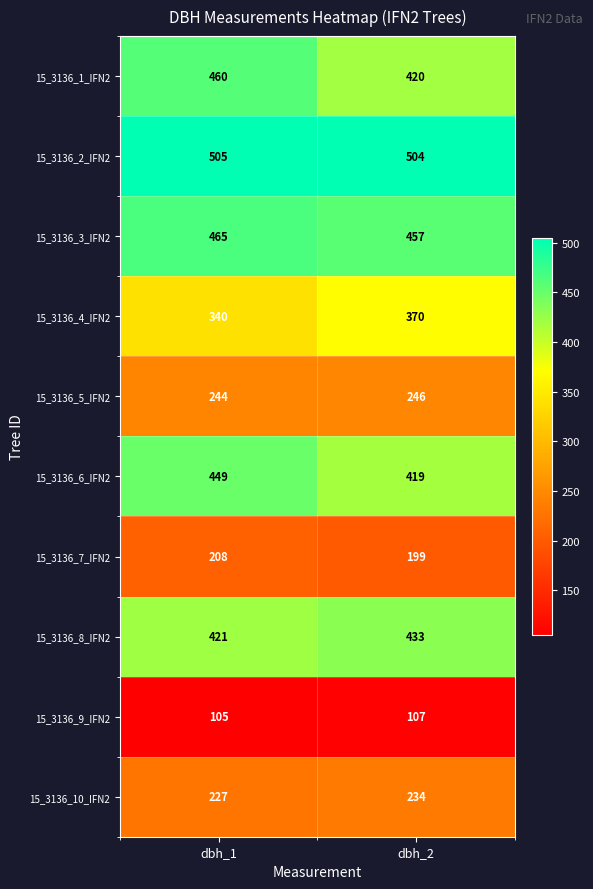

What is the difference between the highest and lowest values at dbh_2?

397